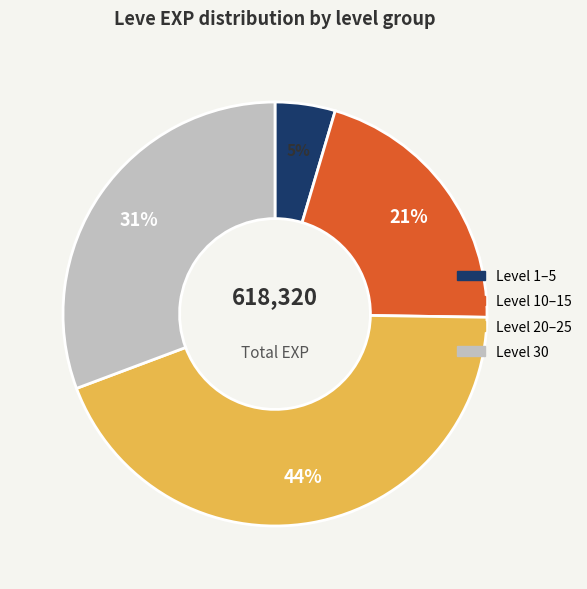

Is there any slice that represents more than half of the pie?

No